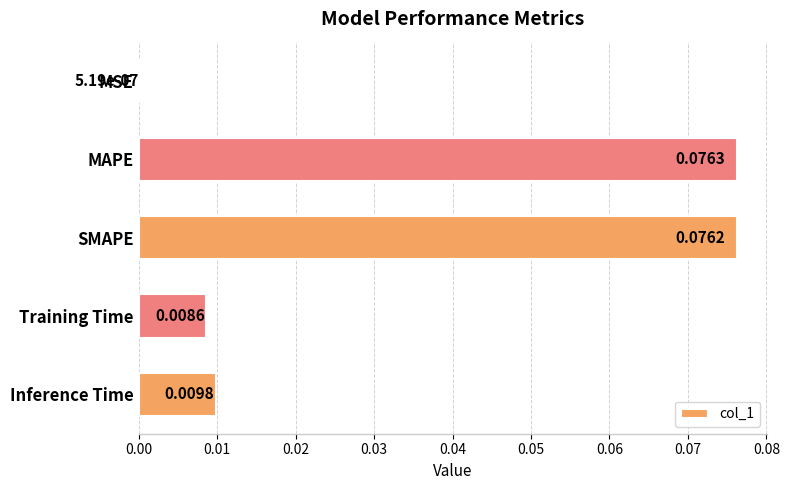

At which label is the value closest to 0?

MSE